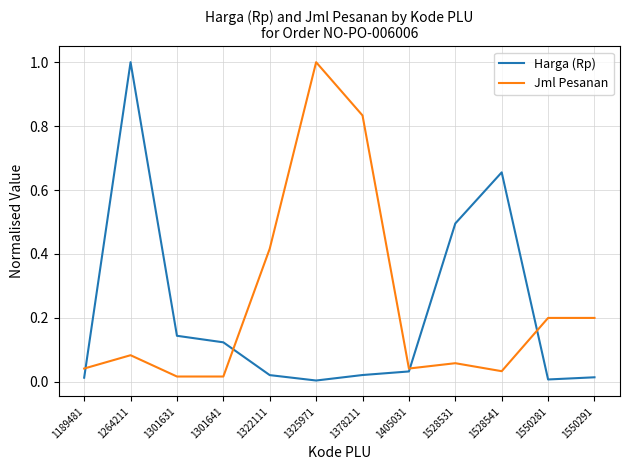

What is the difference between the maximum and second lowest values in the Harga (Rp) series?

1.0